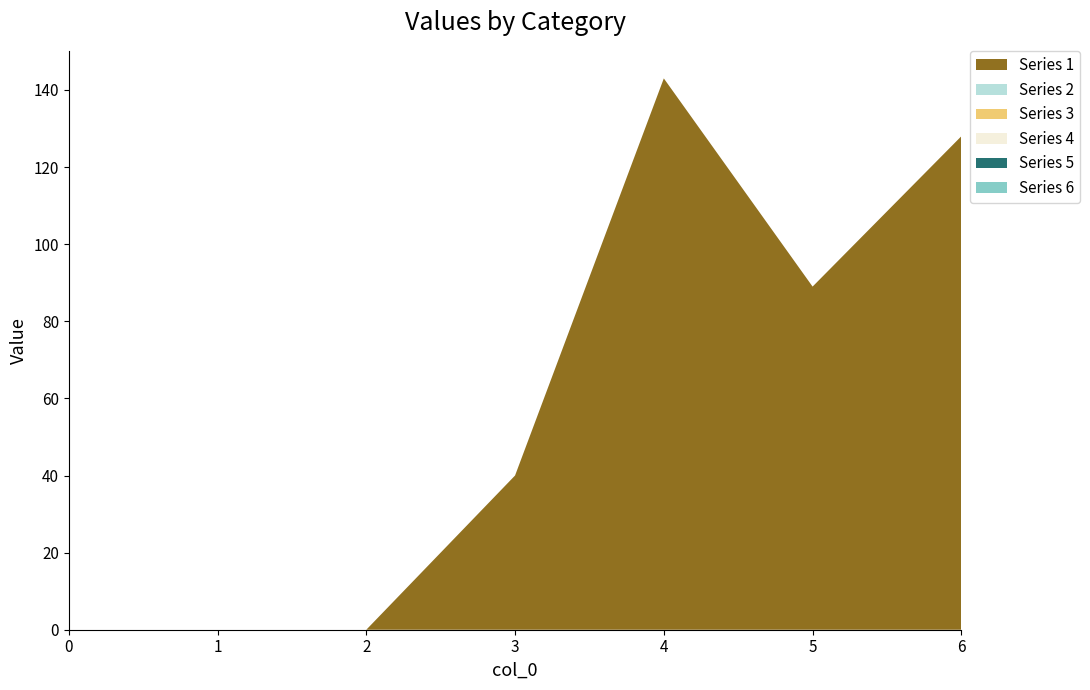

Reading right to left, transcribe all the data shown in this chart.

Series 1: 128	89	143	40	0	0	0
Series 2: 0	0	0	0	0	0	0
Series 3: 0	0	0	0	0	0	0
Series 4: 0	0	0	0	0	0	0
Series 5: 0	0	0	0	0	0	0
Series 6: 0	0	0	0	0	0	0